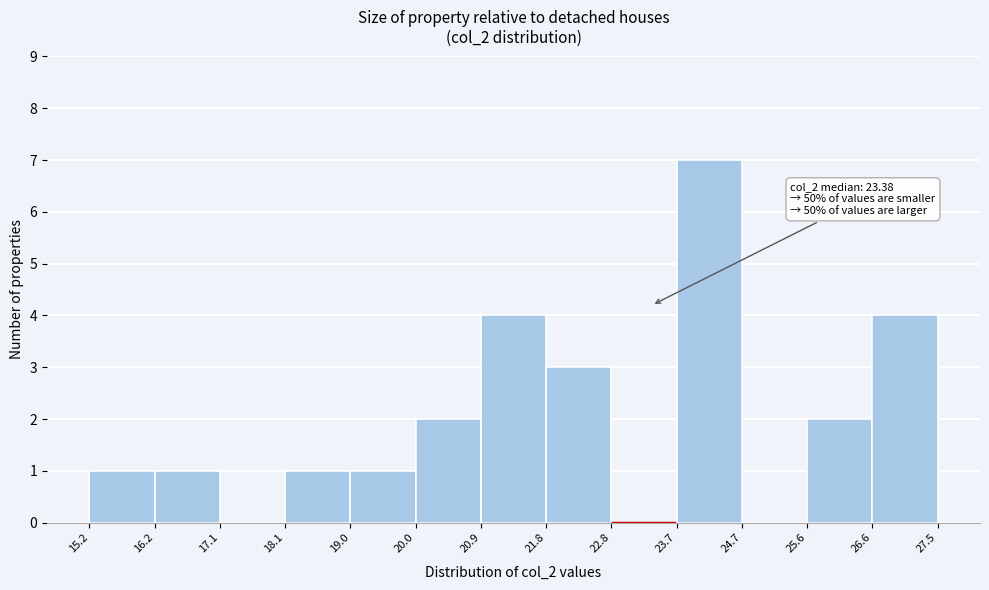

Over which range of the x-axis is the bar tallest?

23.7 to 24.7